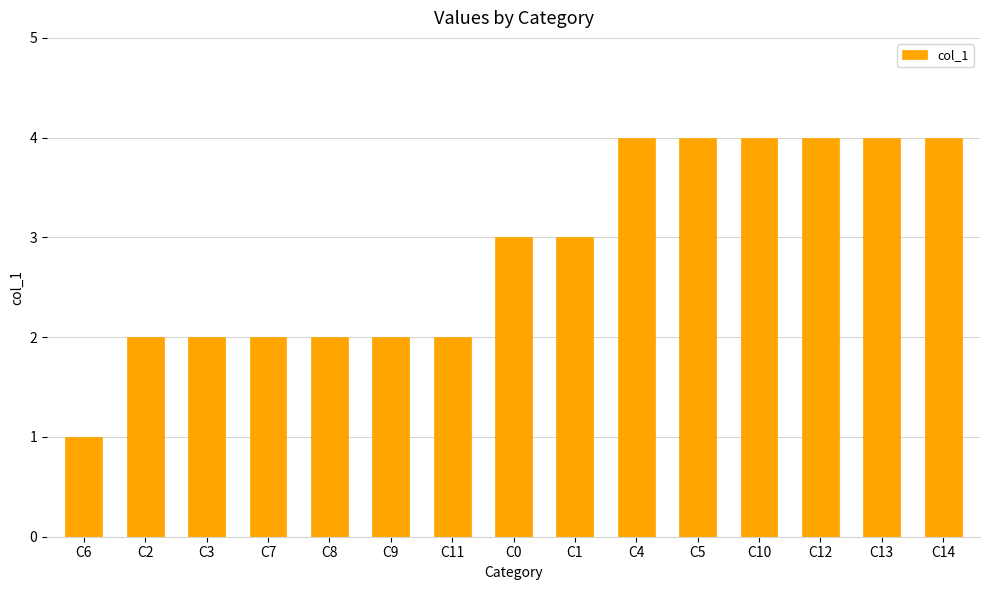

Reading right to left, what are all the values shown in this chart?

C14=4	C13=4	C12=4	C10=4	C5=4	C4=4	C1=3	C0=3	C11=2	C9=2	C8=2	C7=2	C3=2	C2=2	C6=1